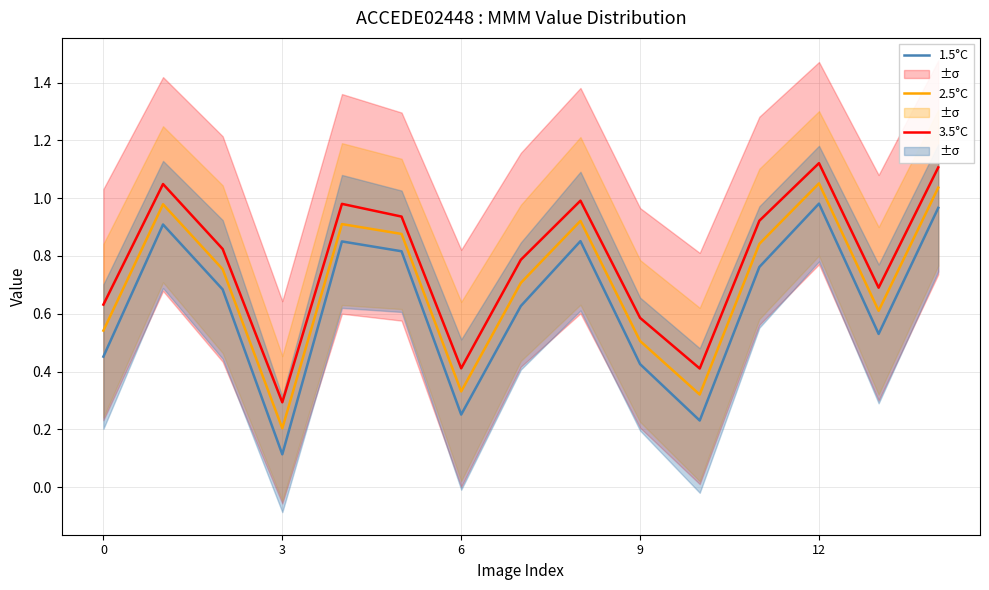

What is the value of the 1.5°C point at the 14th from the left?

0.5